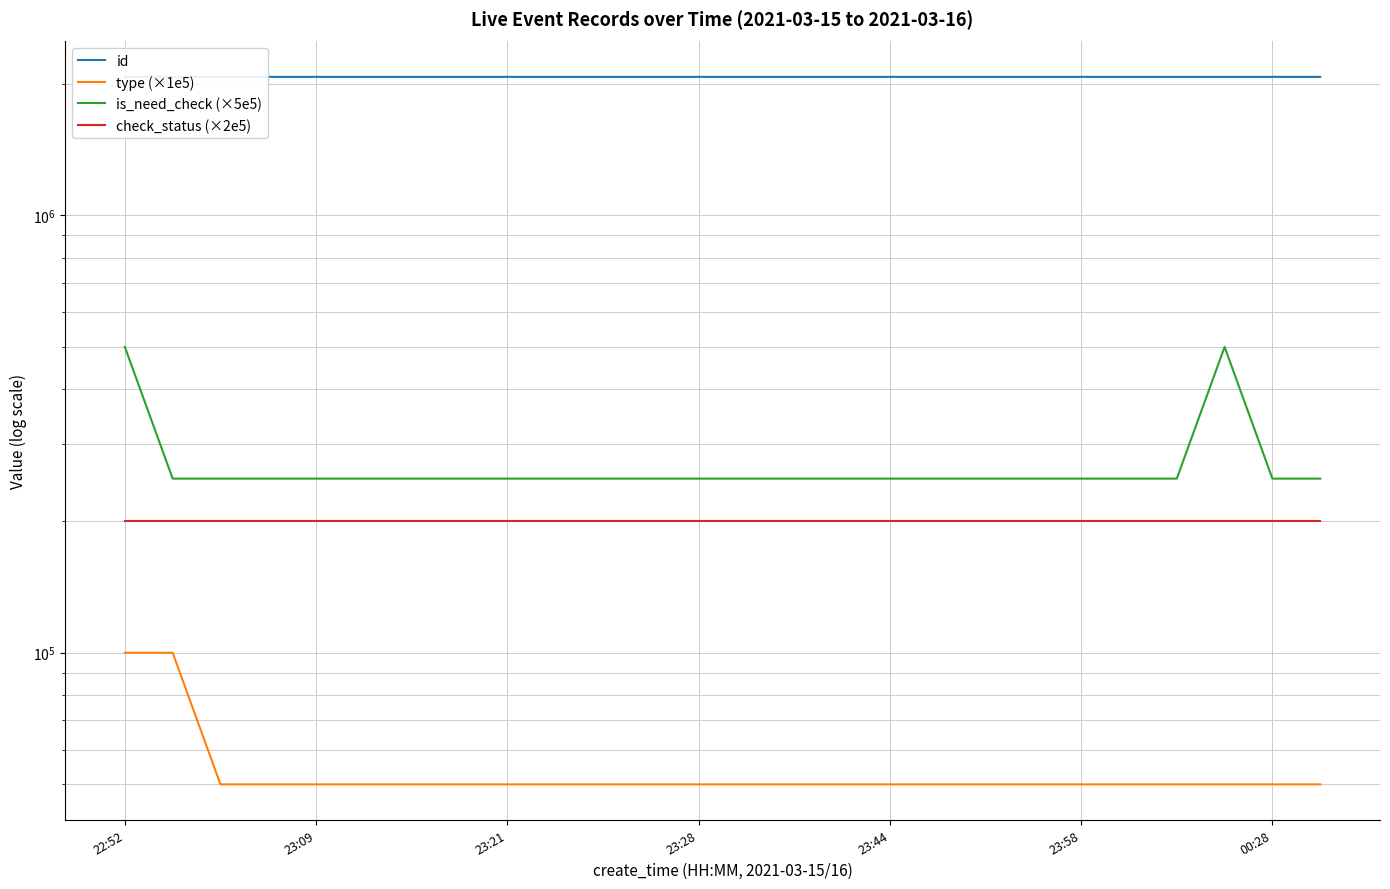

Is the value of is_need_check (×5e5) at 15 greater than the value of check_status (×2e5) at 8?

Yes